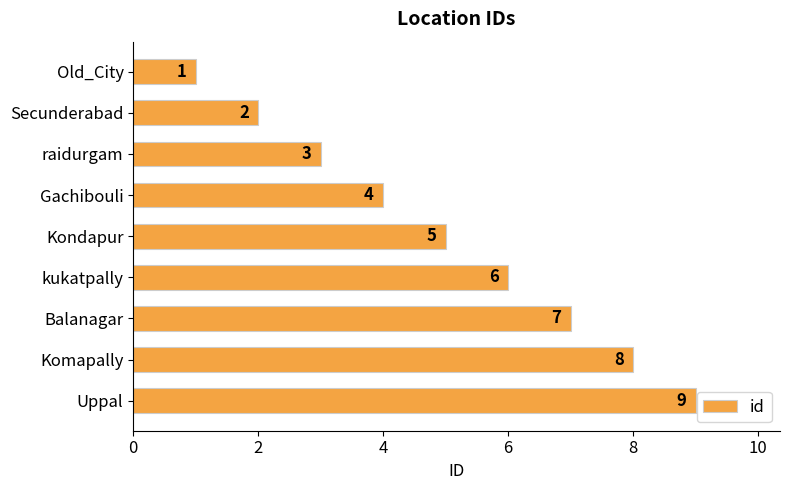

List the labels in order of value, smallest first.

Old_City, Secunderabad, raidurgam, Gachibouli, Kondapur, kukatpally, Balanagar, Komapally, Uppal